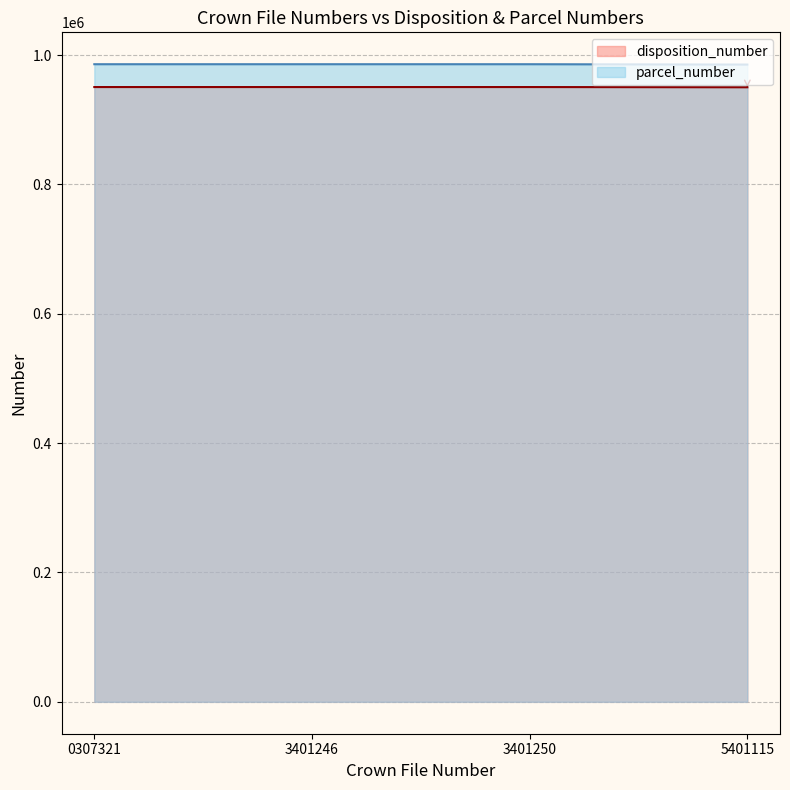

Reading right to left, what are all the values shown in this chart?

disposition_number: 950246	950590	950589	950588
parcel_number: 985354	985889	985888	985887